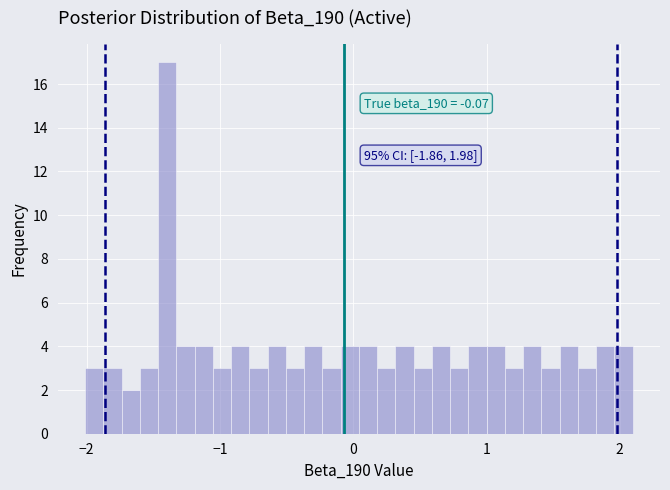

Around what value on the x-axis is the tallest bar? Give the approximate position of its centre, as read against the axis.

-1.4